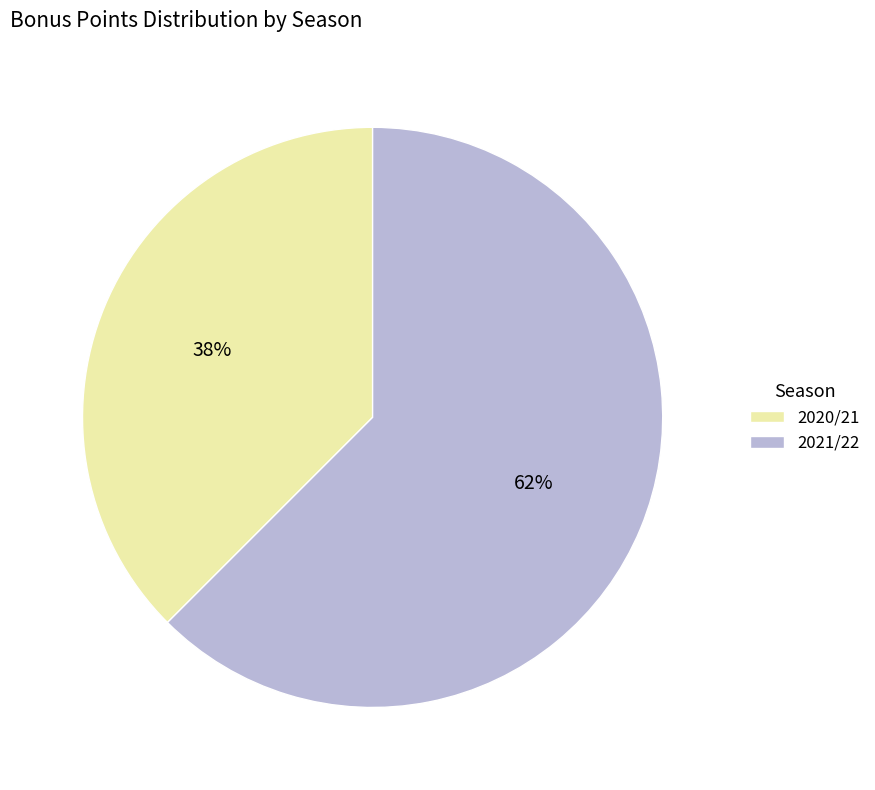

Is the sum of 2020/21 and 2021/22 greater than half?

Yes